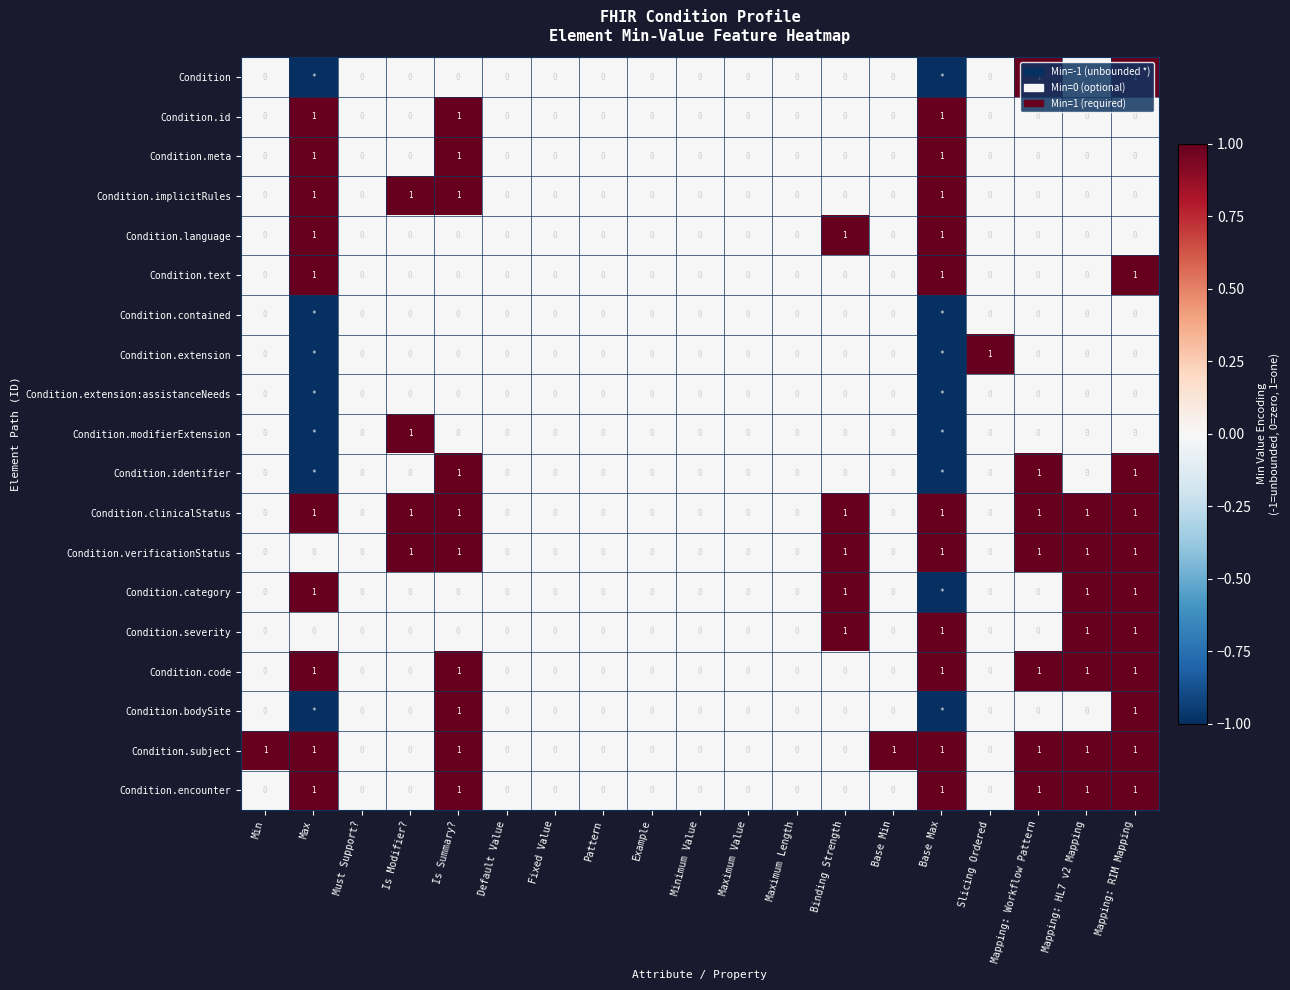

What is the maximum value shown in the chart?

1